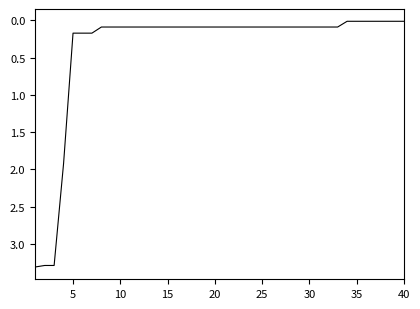

What is the maximum value shown in the chart?

3.3